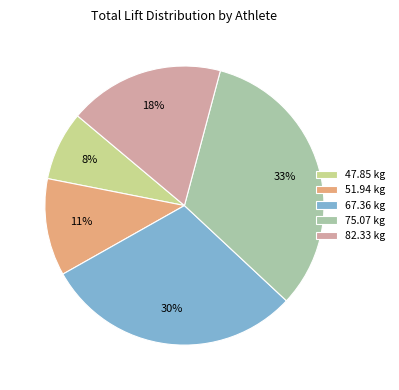

Is there any slice that represents more than half of the pie?

No